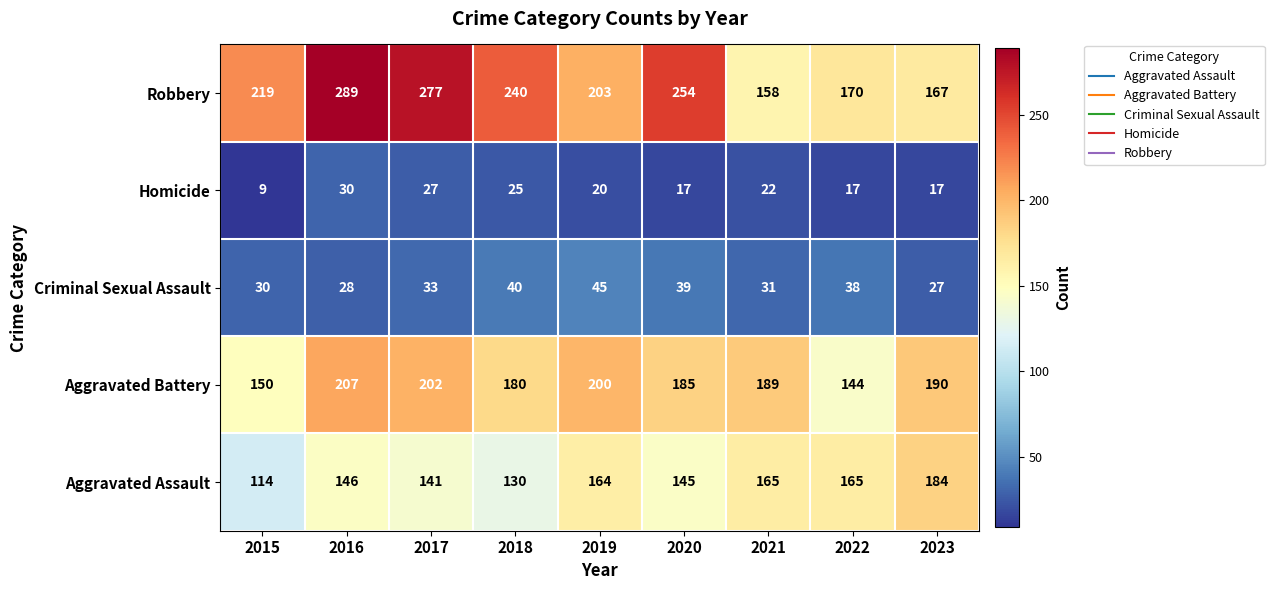

What is the difference between the maximum and minimum values in the Aggravated Assault series?

70